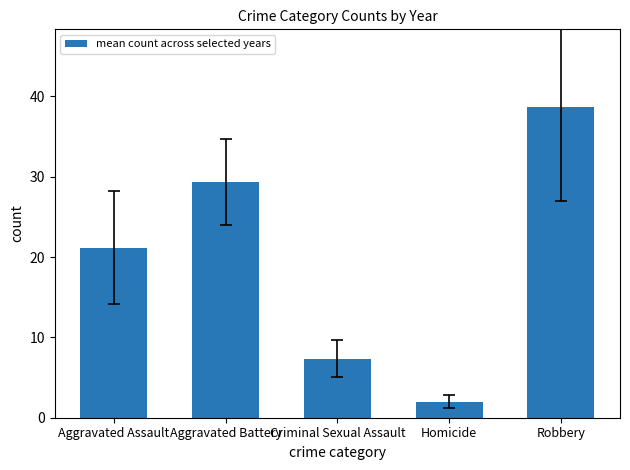

The chart shows a value of 24.7 at Robbery. True or false?

False